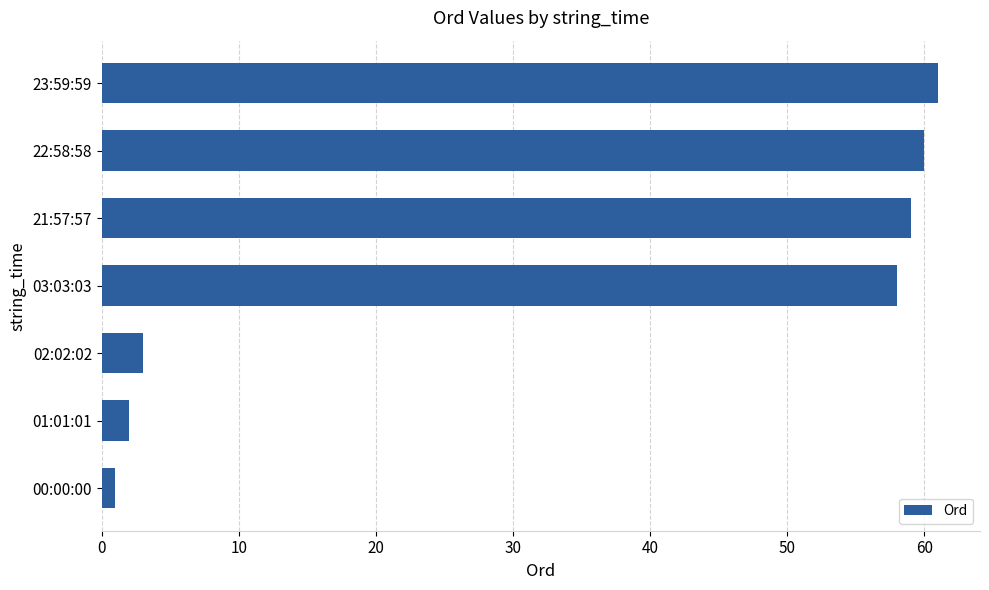

How many data points are less than 58?

3